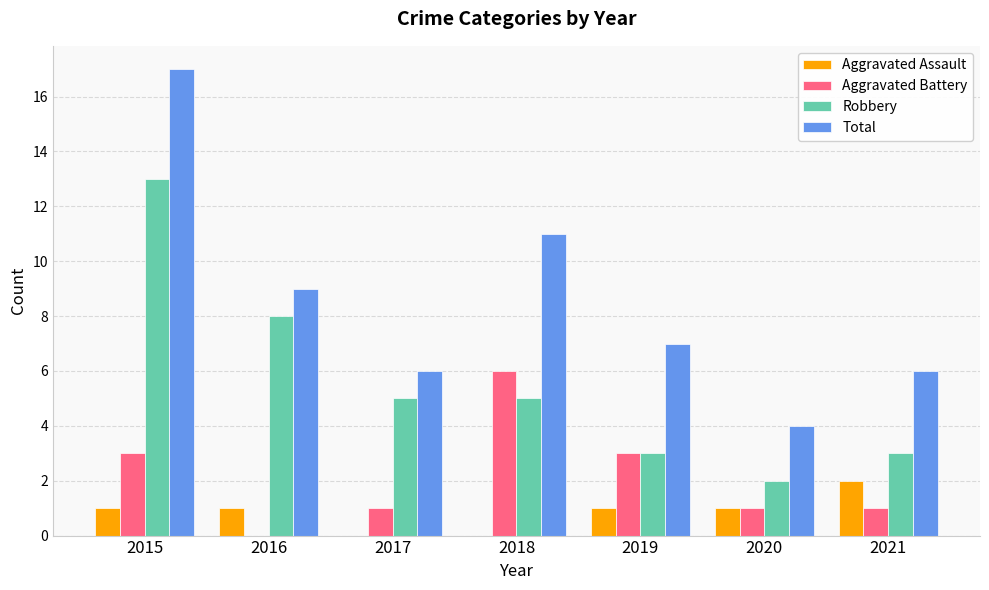

What is the total value across all series at 2016?

18